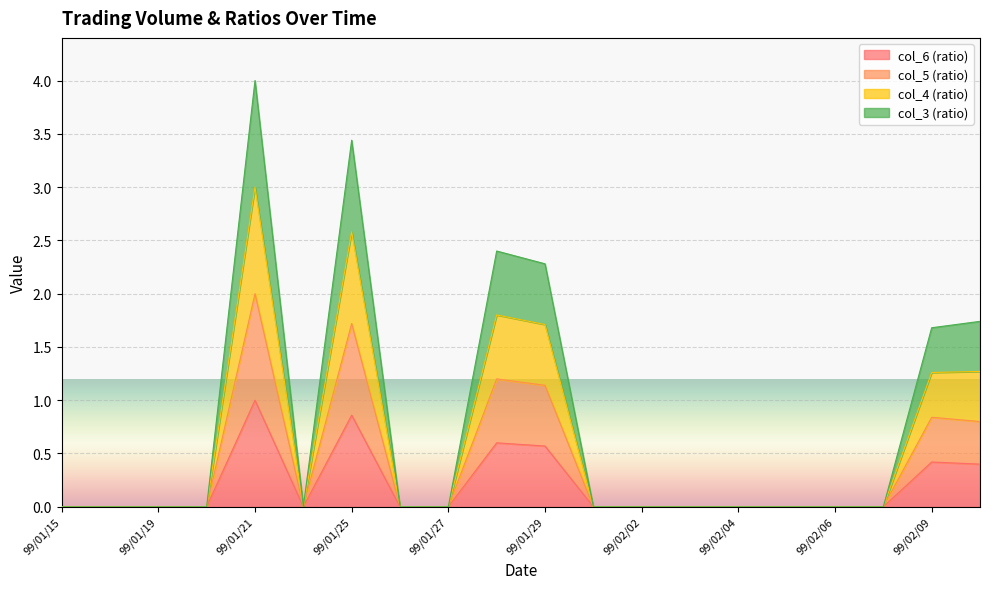

Between 99/01/18 and 99/01/22, which series saw the biggest shift?

col_3